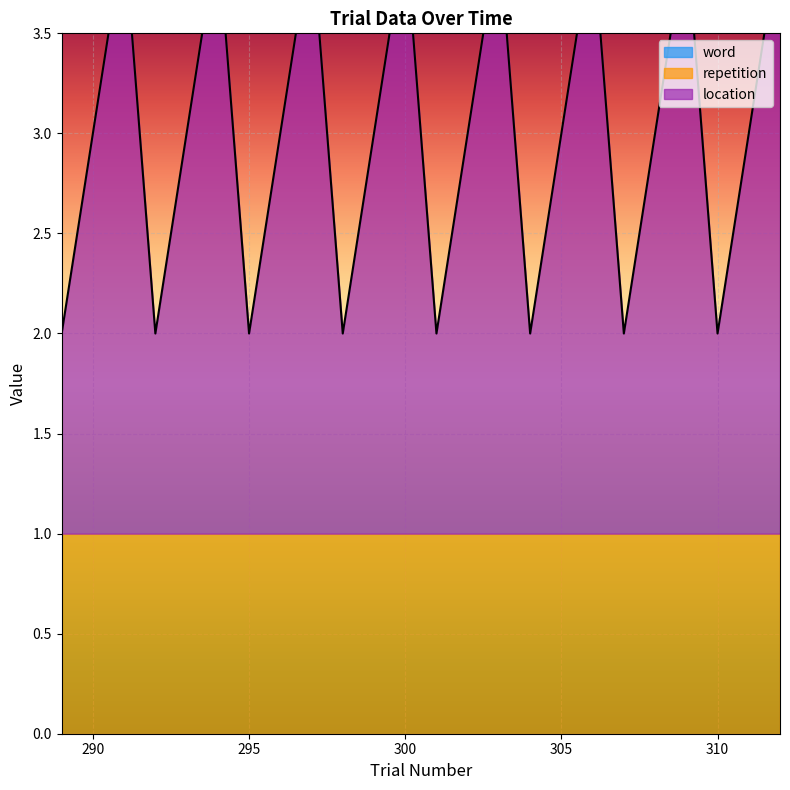

True or false: word and repetition cross at least once.

False